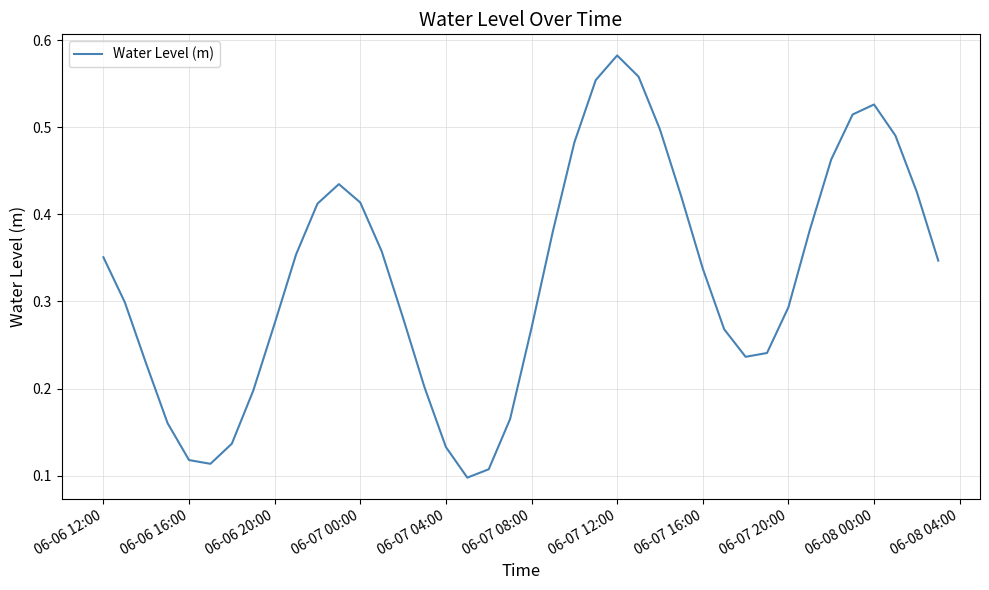

Does the chart display data point markers on the line(s)?

No